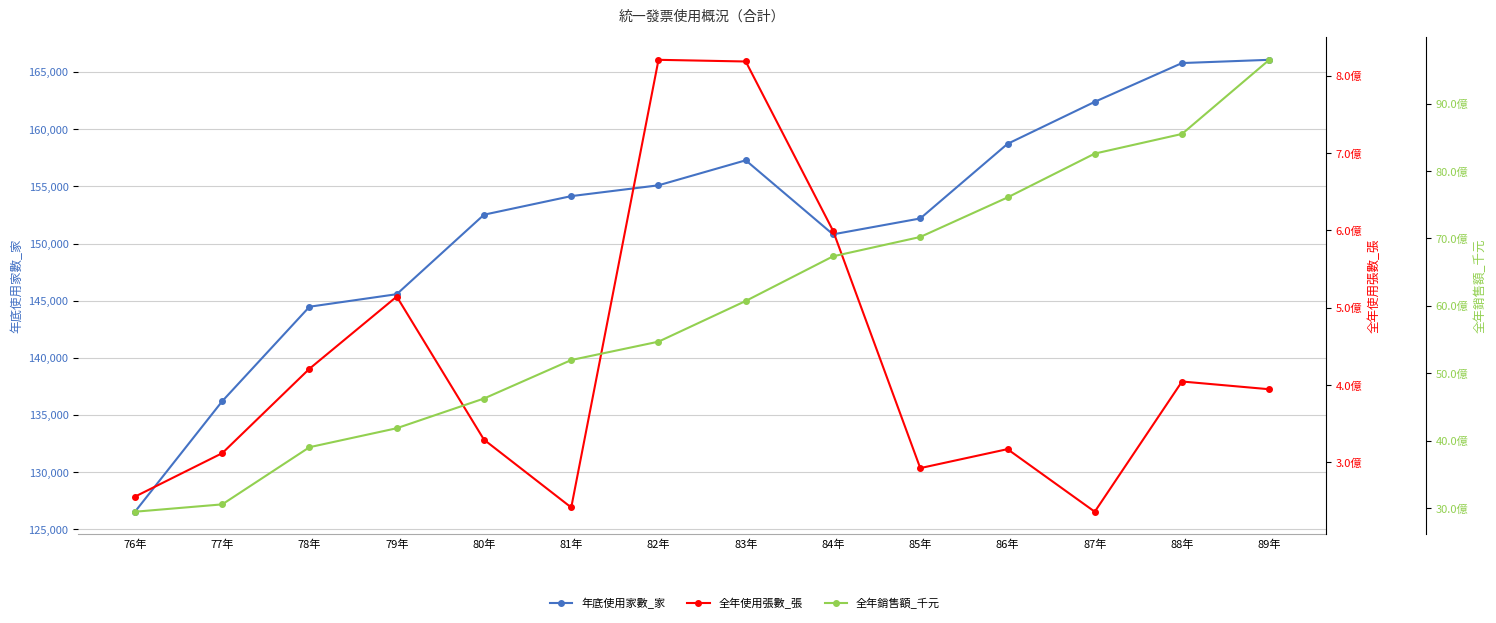

At which label does 全年銷售額_千元 first exceed 6073163249?

84年